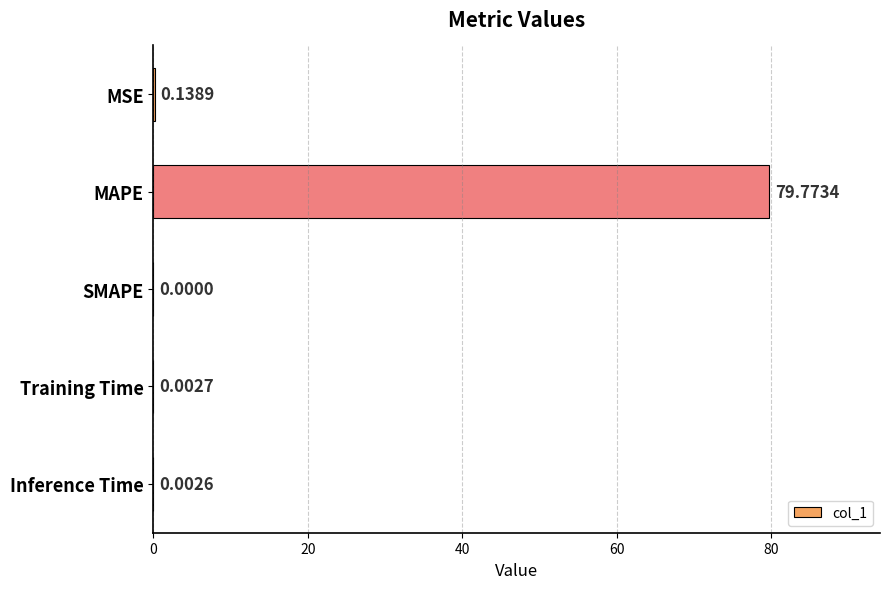

How many categories are shown in the chart?

5